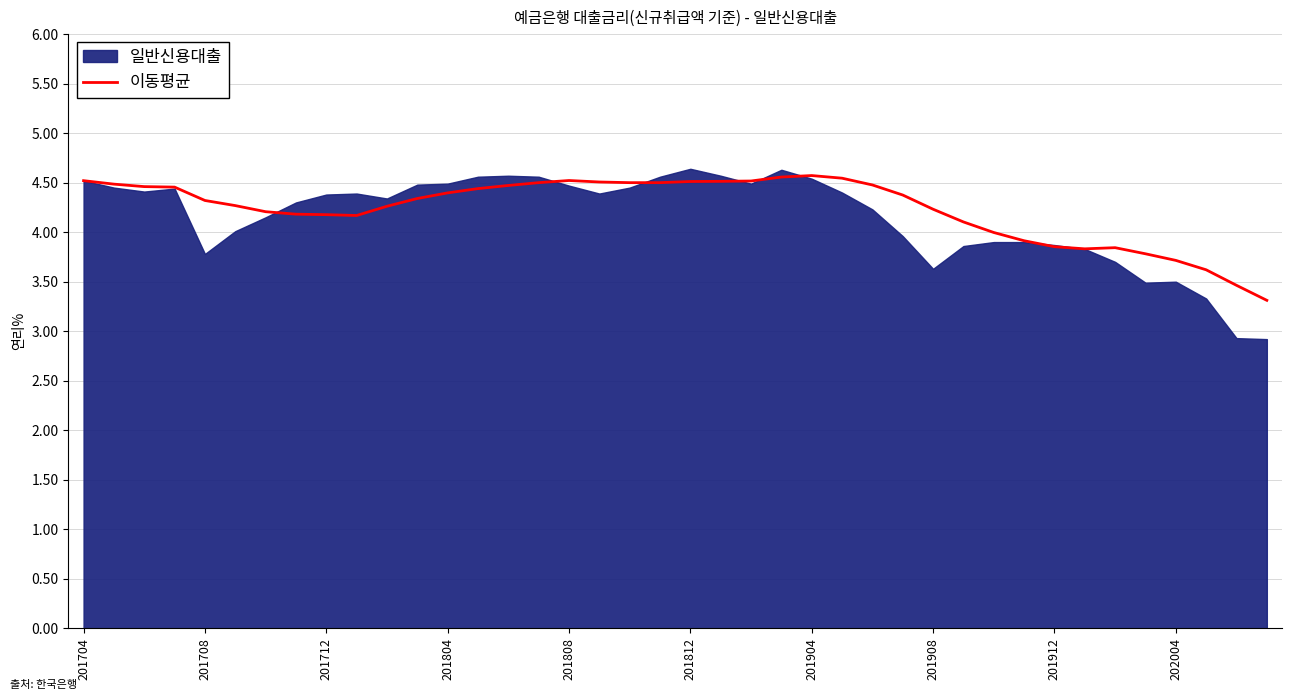

What is the maximum value for 이동평균?

4.6